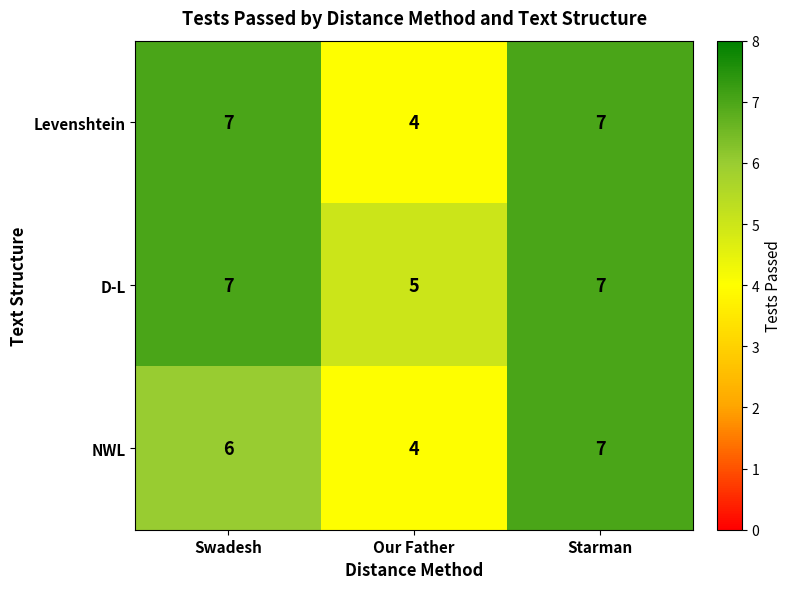

Between Swadesh and Our Father, which series saw the biggest shift?

Levenshtein